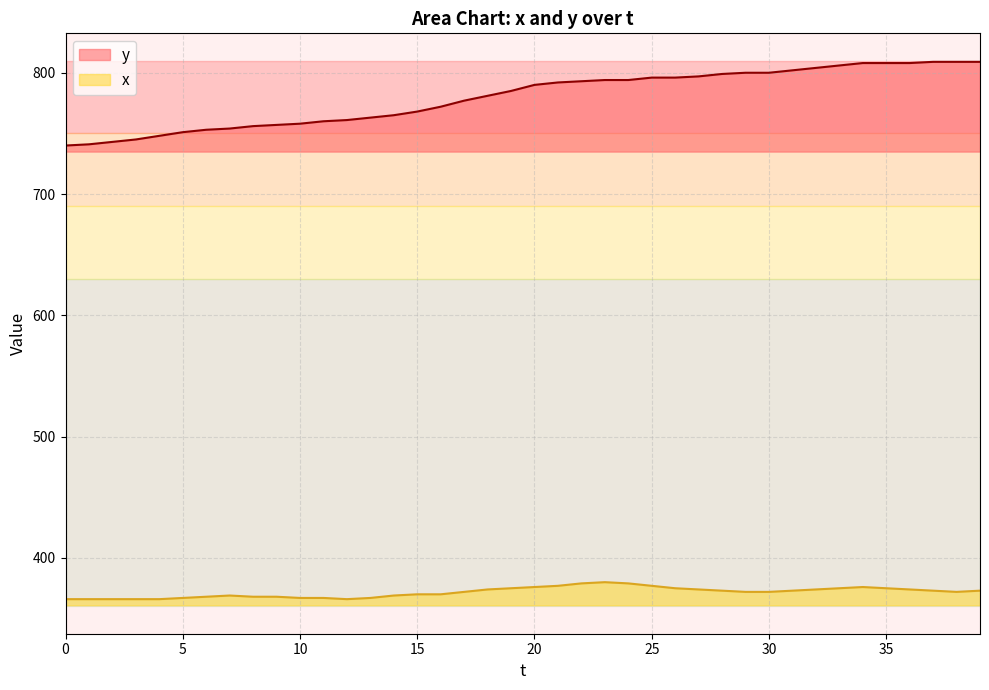

Reading right to left, list all the values displayed in this chart.

y: 809	809	809	808	808	808	806	804	802	800	800	799	797	796	796	794	794	793	792	790	785	781	777	772	768	765	763	761	760	758	757	756	754	753	751	748	745	743	741	740
x: 373	372	373	374	375	376	375	374	373	372	372	373	374	375	377	379	380	379	377	376	375	374	372	370	370	369	367	366	367	367	368	368	369	368	367	366	366	366	366	366